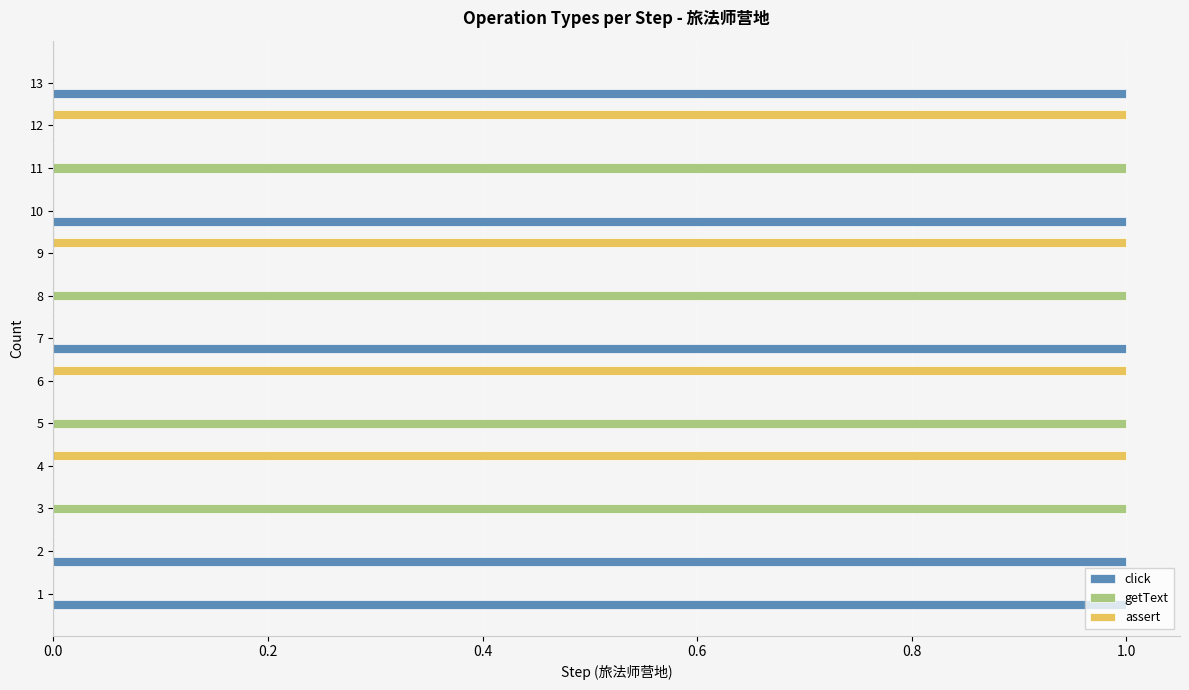

True or false: click has a value of 0 at 12.

True